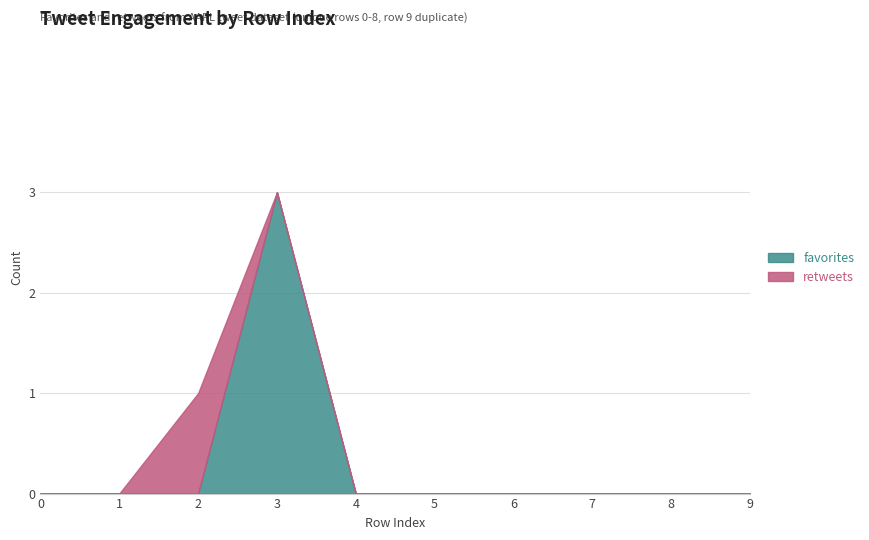

How many lines are shown in the chart?

2